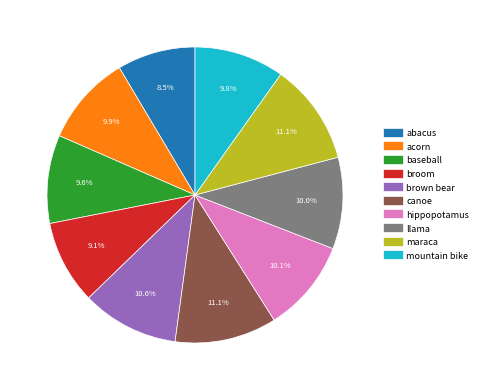

What is the ratio of the value at maraca to the value at llama?

1.1